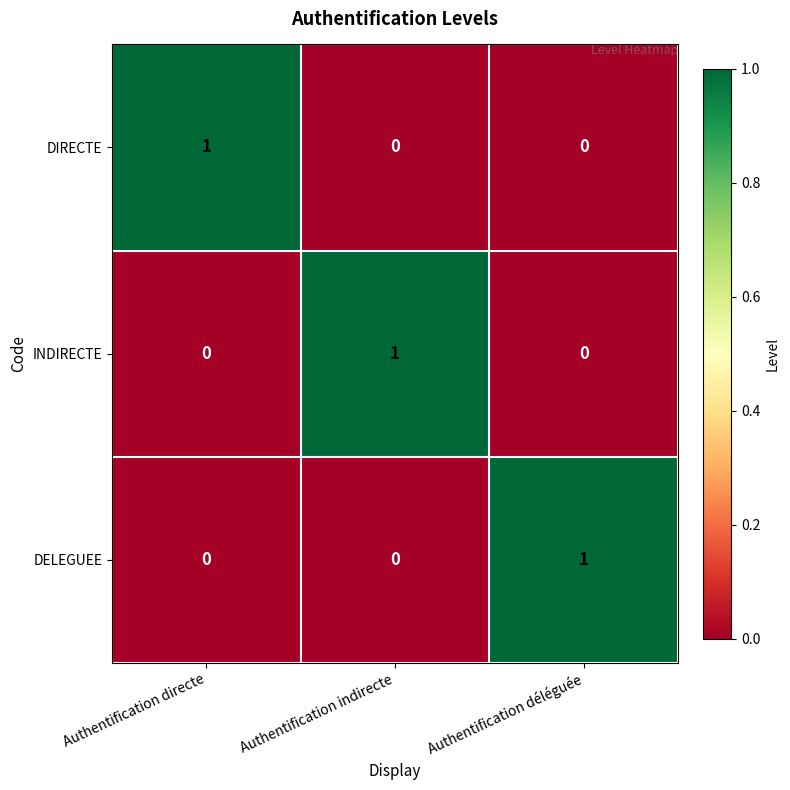

Is the value of DELEGUEE at Authentification directe greater than the value of INDIRECTE at Authentification indirecte?

No